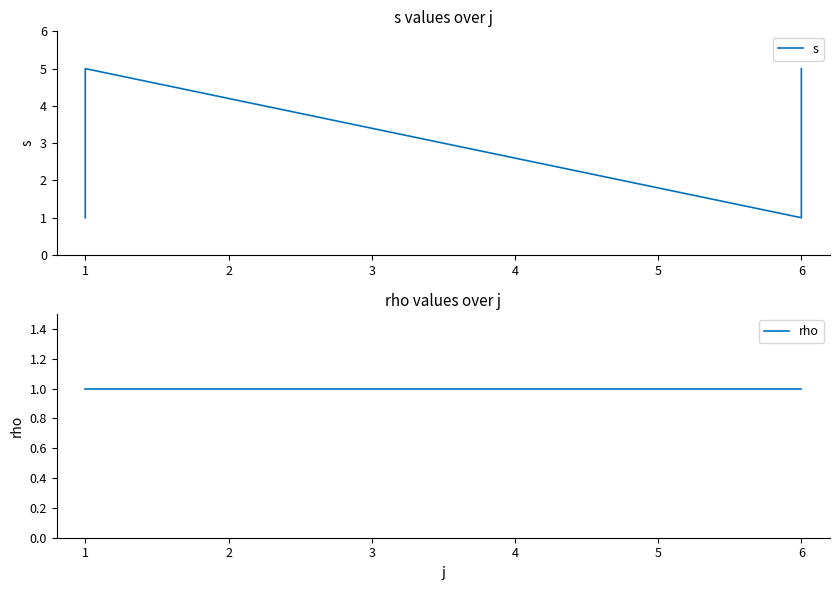

How many data points in s are above 3?

4